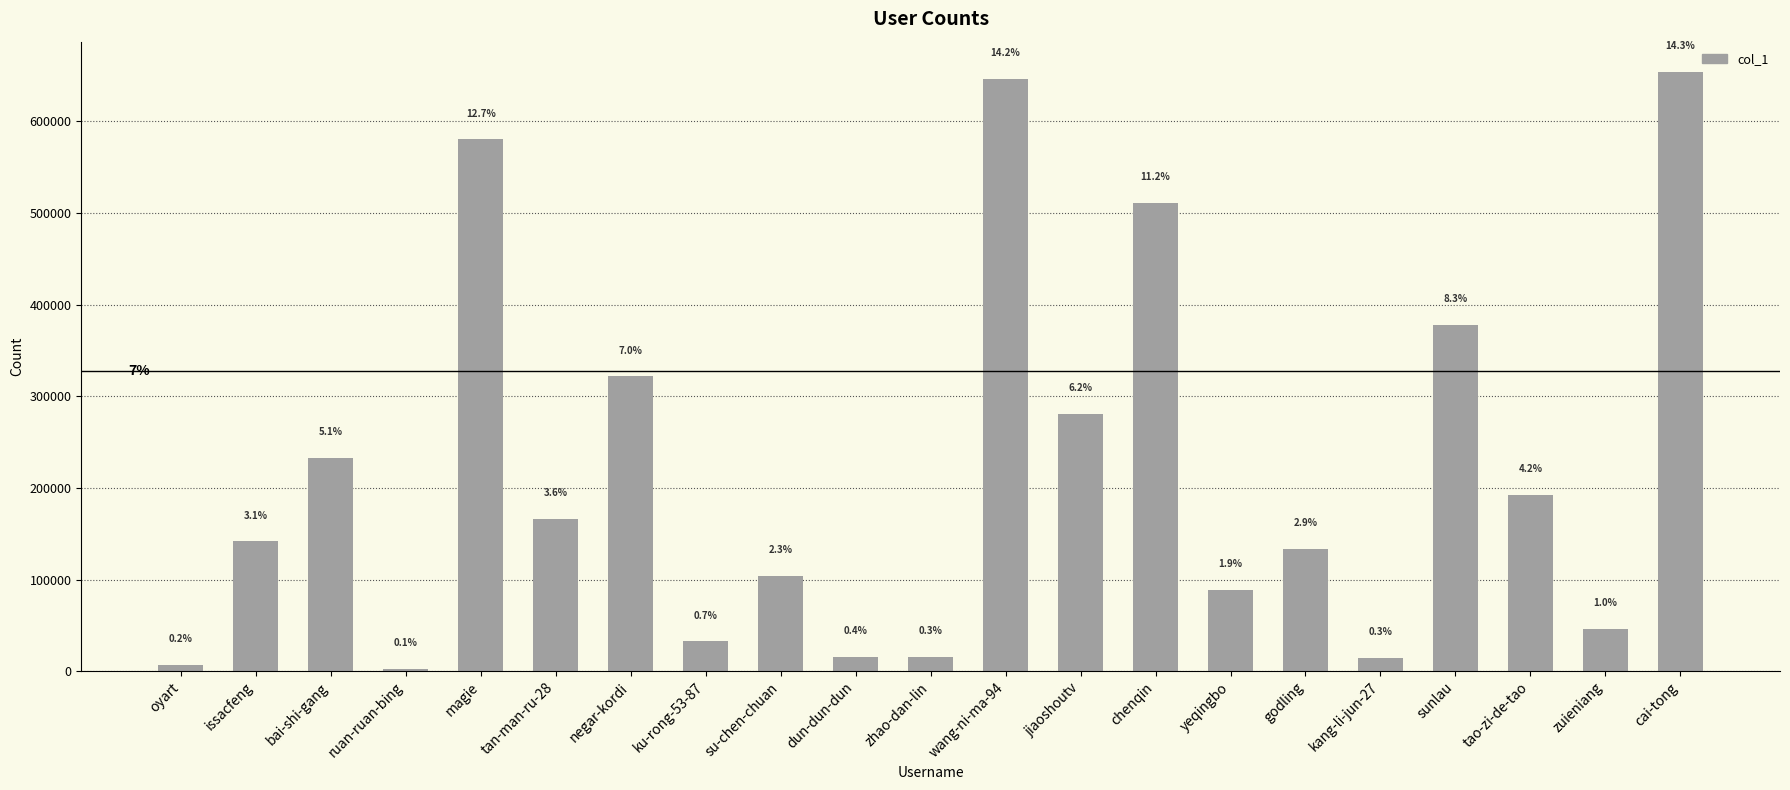

Approximately how many times larger is the value at cai-tong compared to ruan-ruan-bing?

235.6